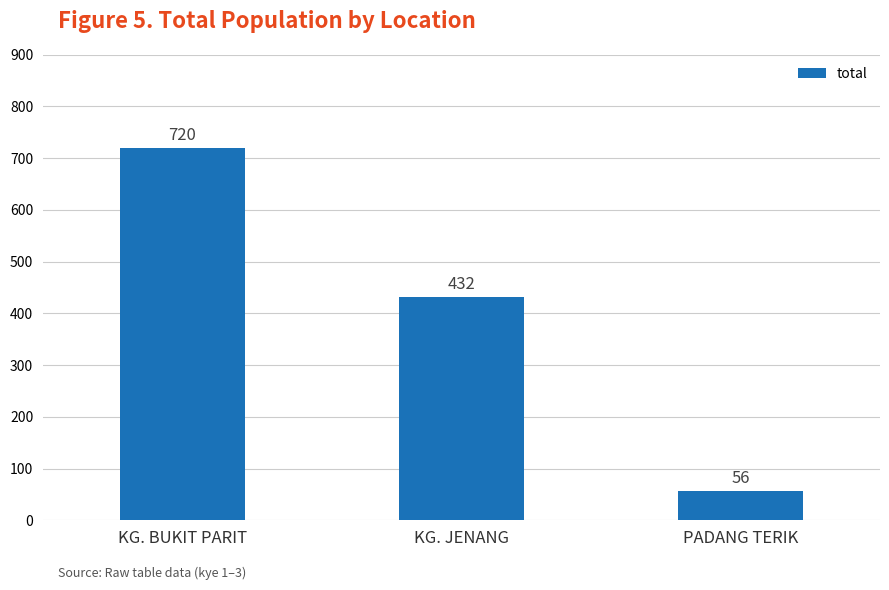

How many data points are less than 432?

1